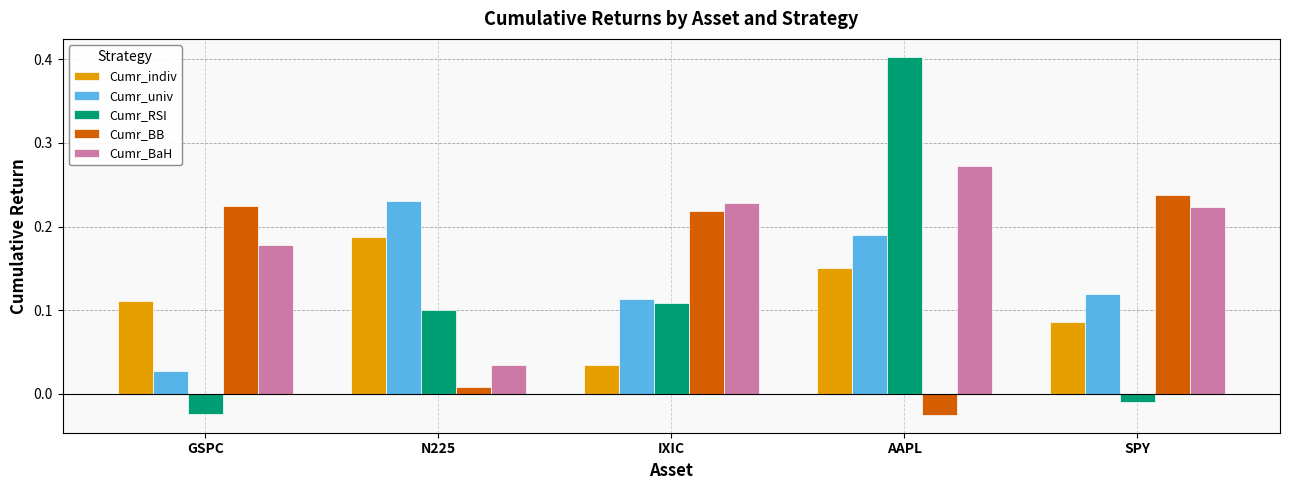

What is the label of the 2nd bar from the left?

N225